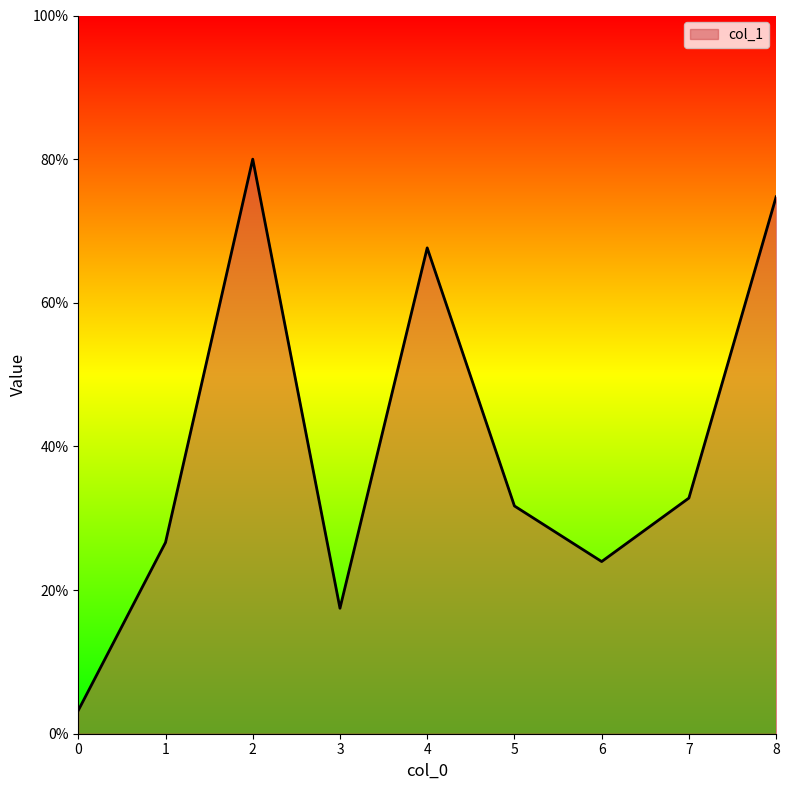

Is this an area chart (filled region under the line)?

Yes